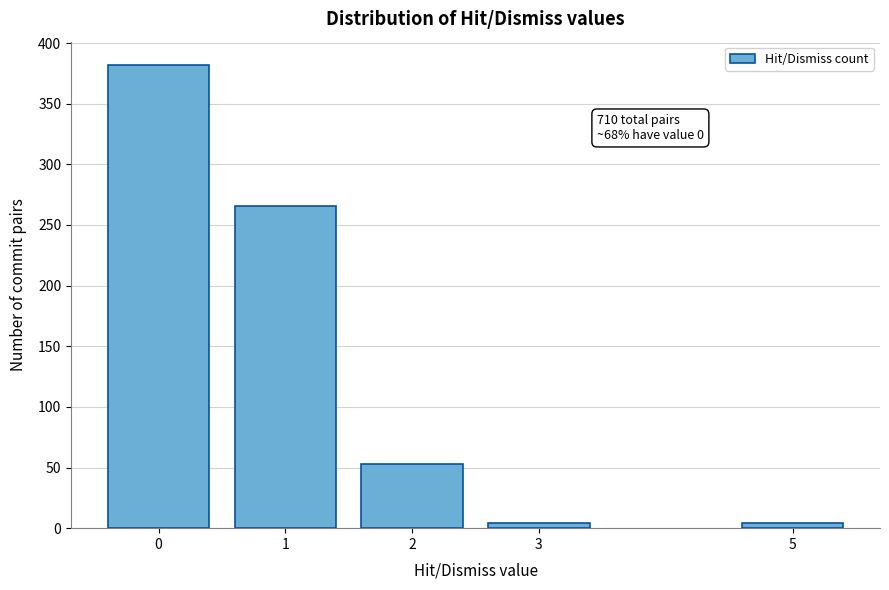

Reading left to right, list all the values displayed in this chart.

0=382	1=266	2=53	3=4	5=4